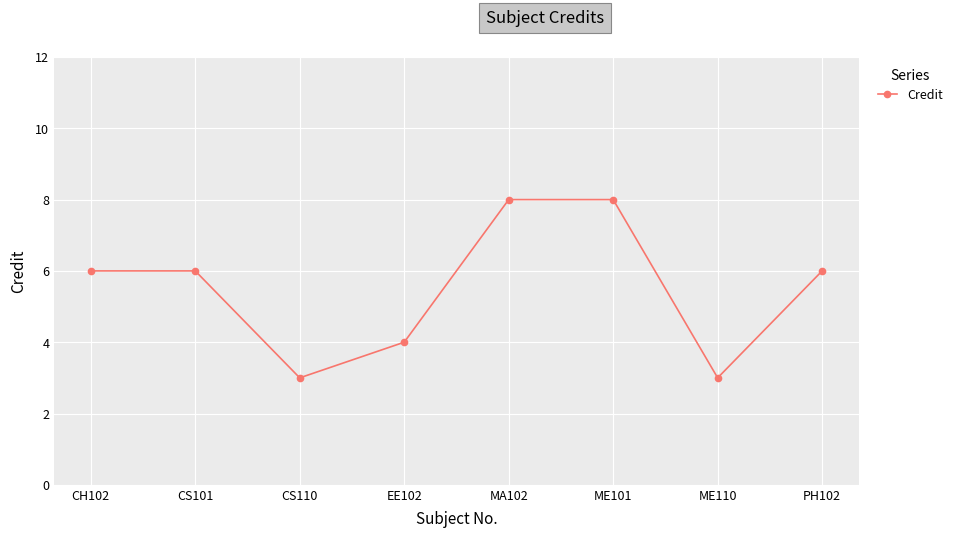

What is the minimum value shown in the chart?

3